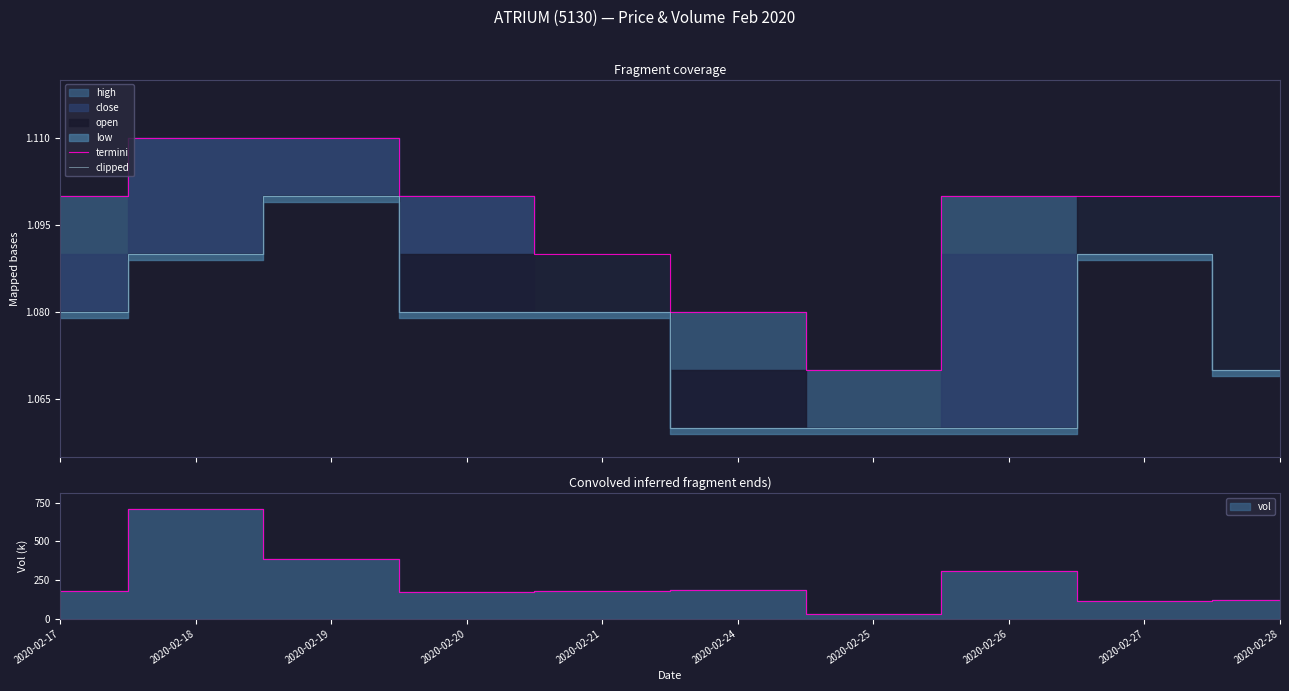

Which category has the highest value in the termini series?

2020-02-18